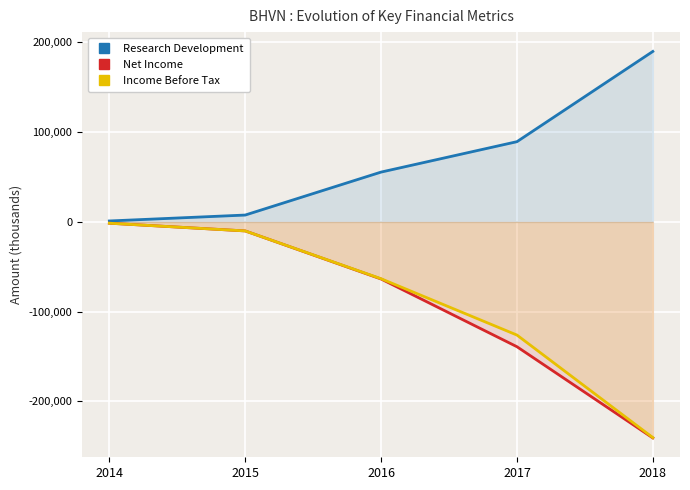

What is the value of the Net Income point at the 2nd from the left?

-10100